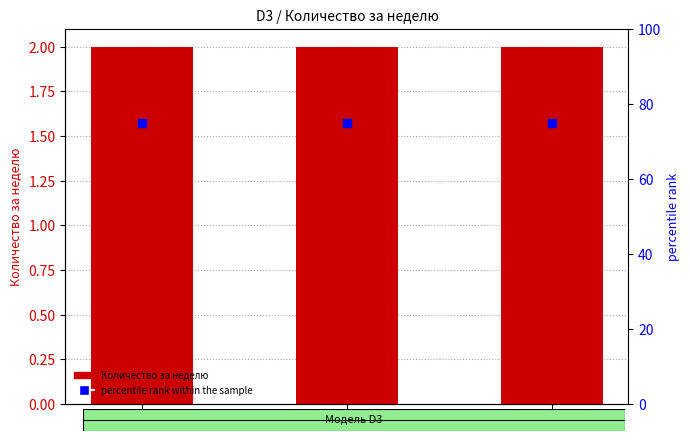

Which series reaches the maximum Y coordinate?

percentile rank within the sample